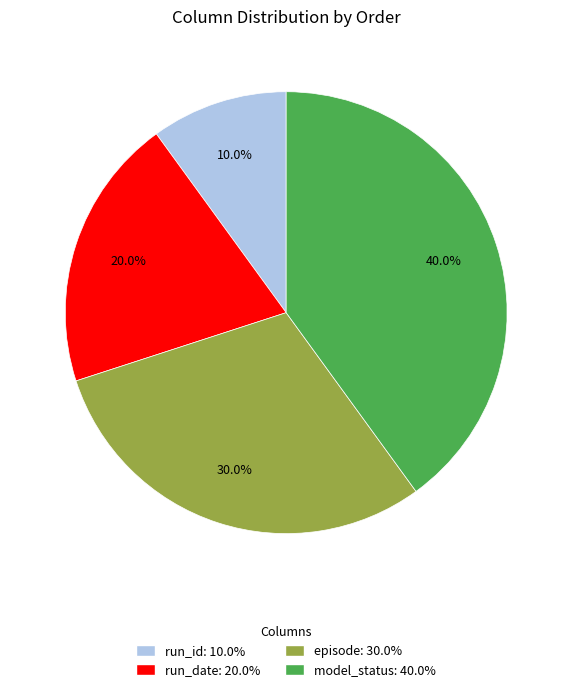

What percentage is the run_date slice, to the nearest percent?

20%